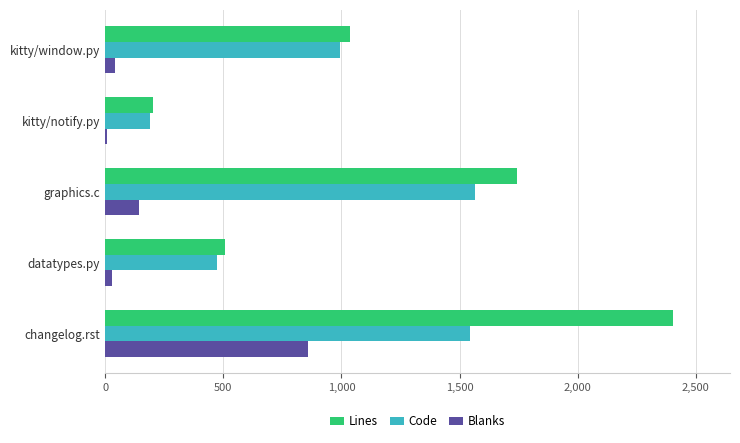

What is the difference between the maximum and minimum values in the Blanks series?

850